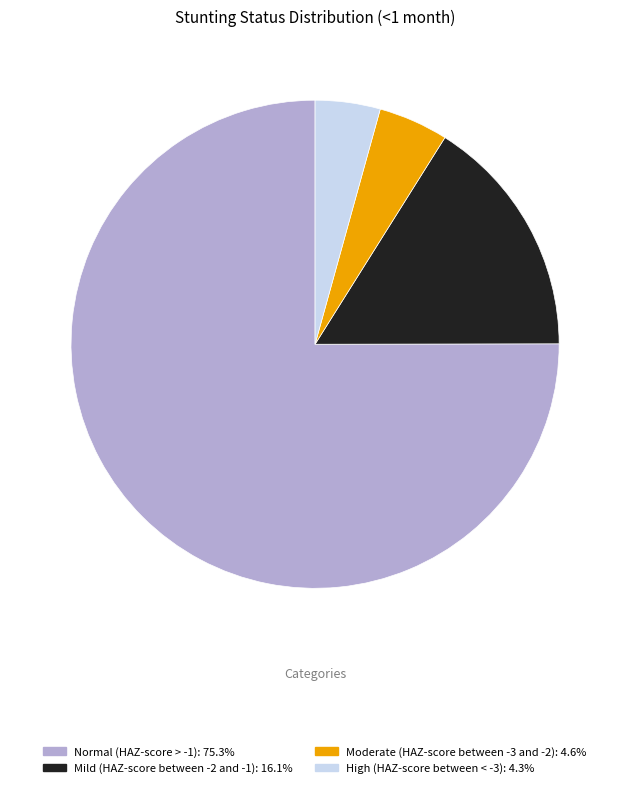

Do Normal (HAZ-score > -1): 75.3% and High (HAZ-score between < -3): 4.3% together represent more than half of the pie?

Yes